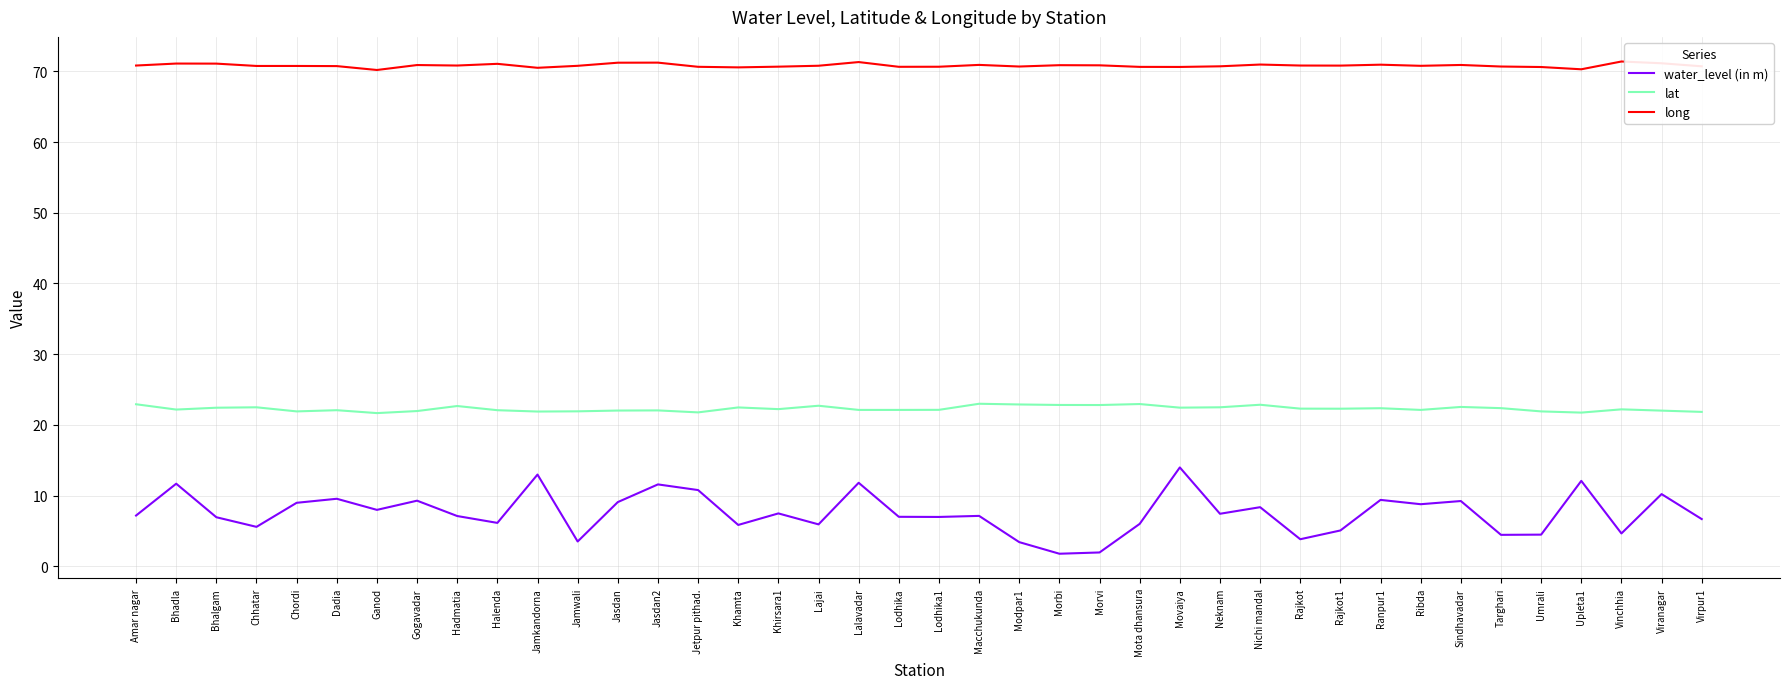

Is it true that lat equals 11.2 at Halenda?

False